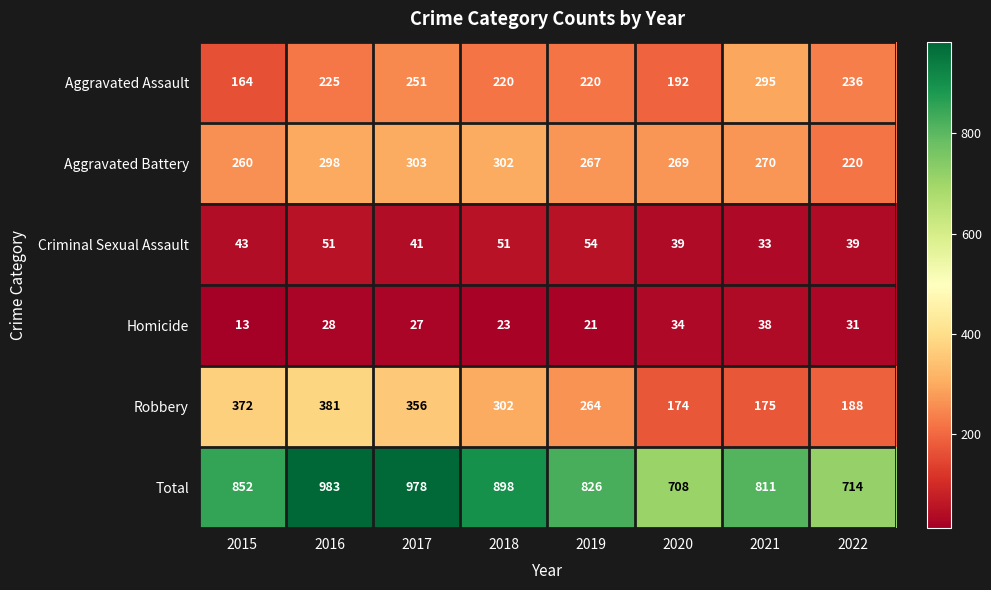

Which series has the largest range (max minus min)?

Total